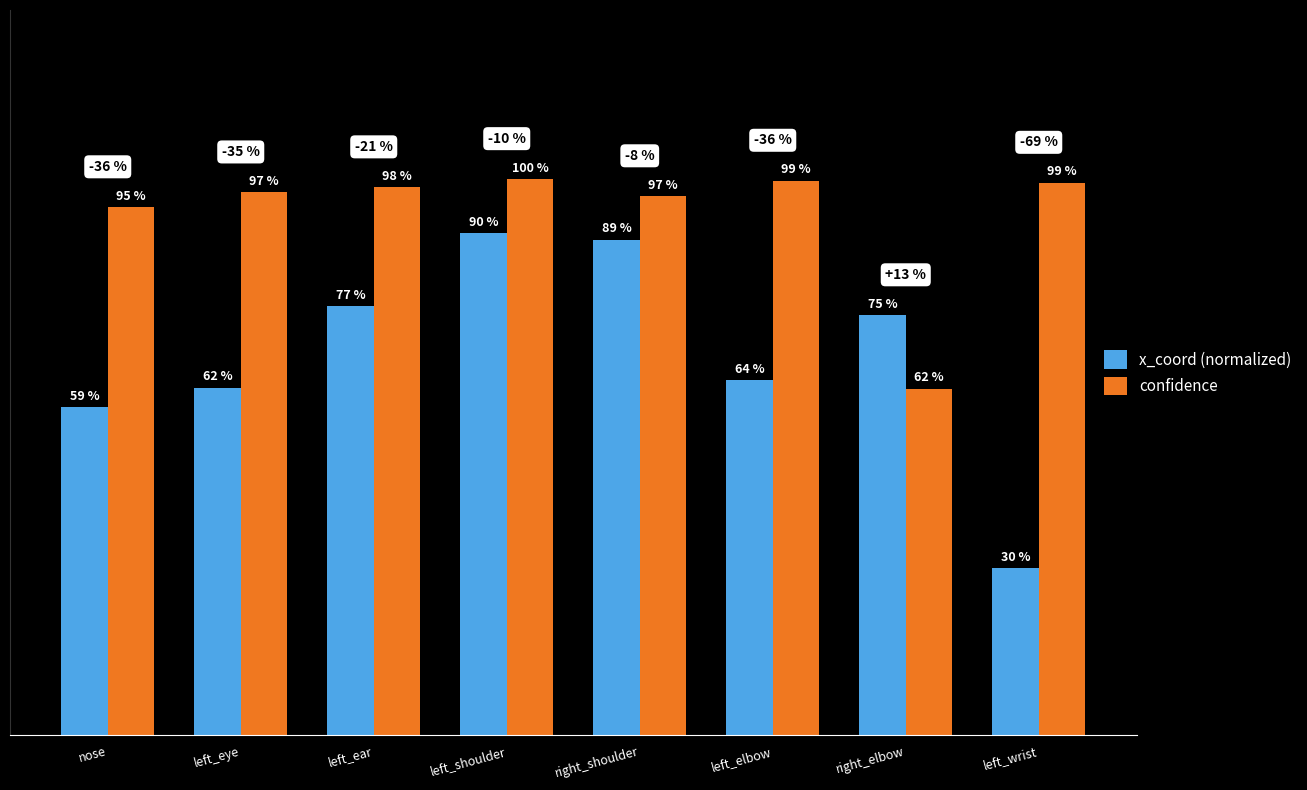

What are all the series names shown in the legend?

x_coord (normalized), confidence